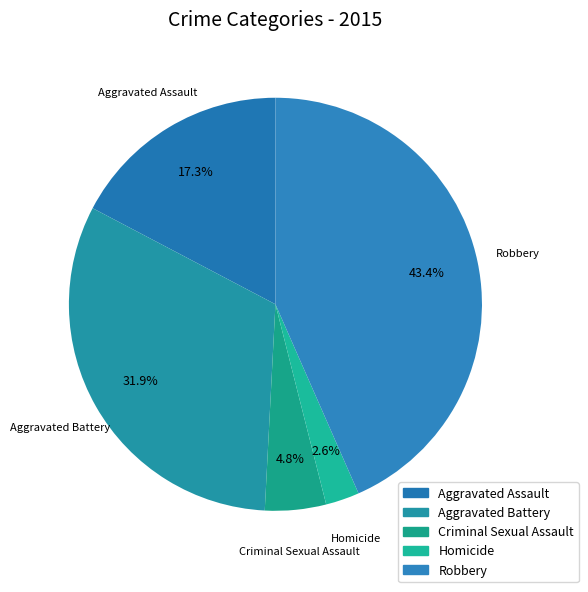

True or false: Aggravated Battery accounts for 43% of the total.

False